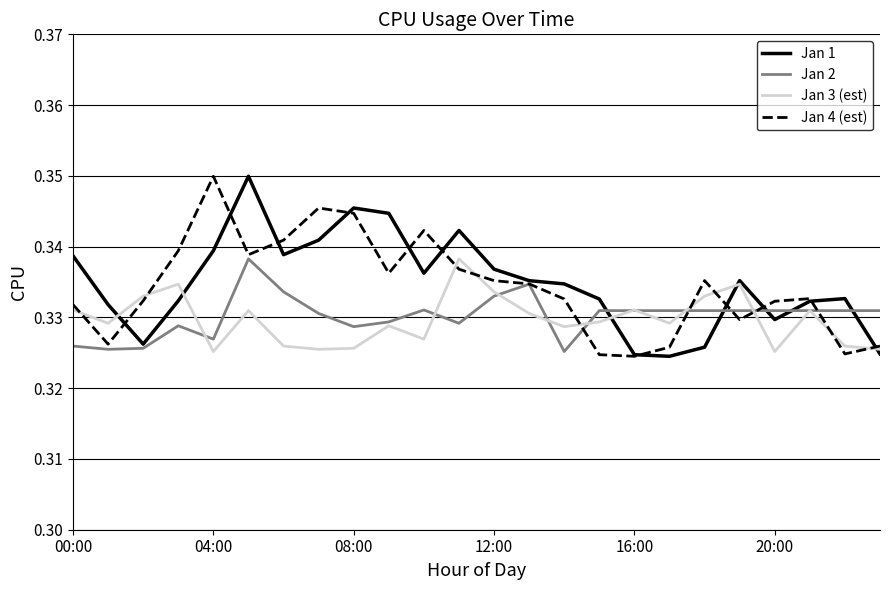

How many distinct data groups are displayed?

4